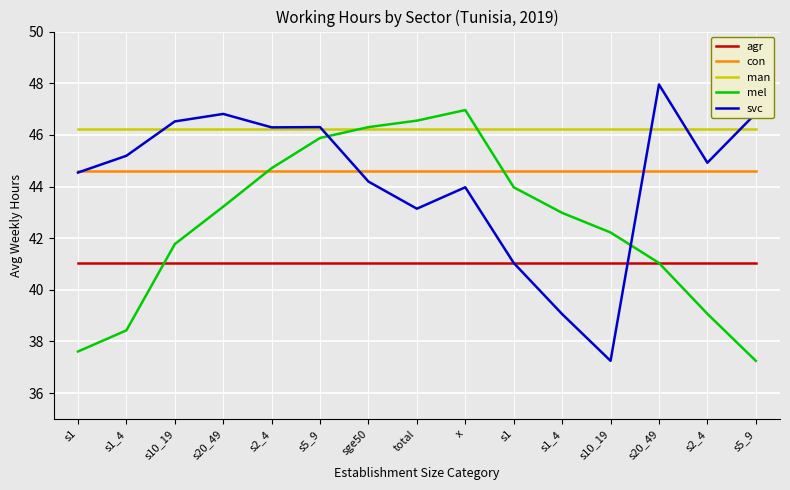

Rank the categories by con value from highest to lowest.

s1, s1_4, s10_19, s20_49, s2_4, s5_9, sge50, total, x, s1, s1_4, s10_19, s20_49, s2_4, s5_9